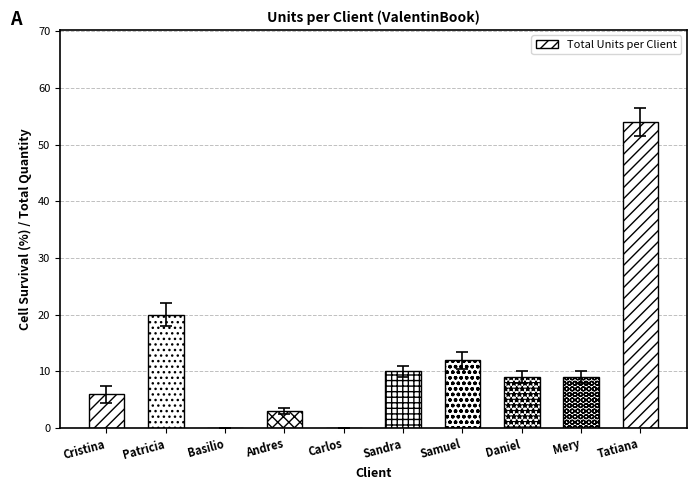

At which category does the chart reach its peak across all series?

Tatiana